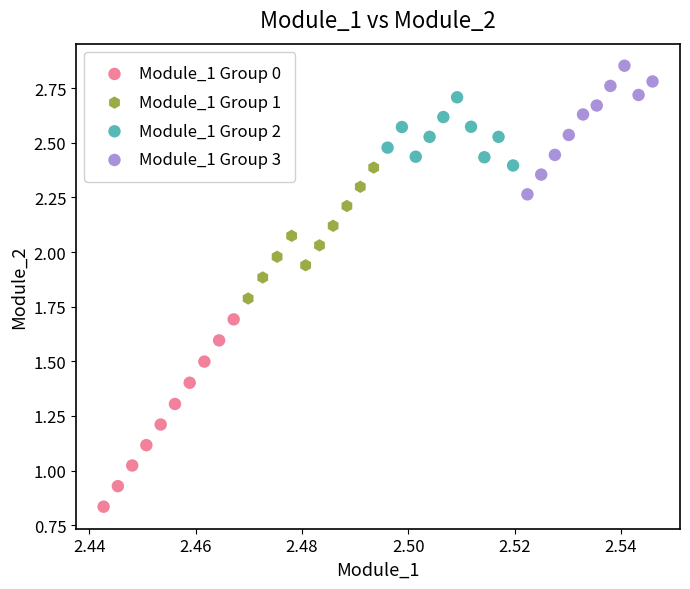

Which series has the widest spread of Y values?

Module_1 Group 0